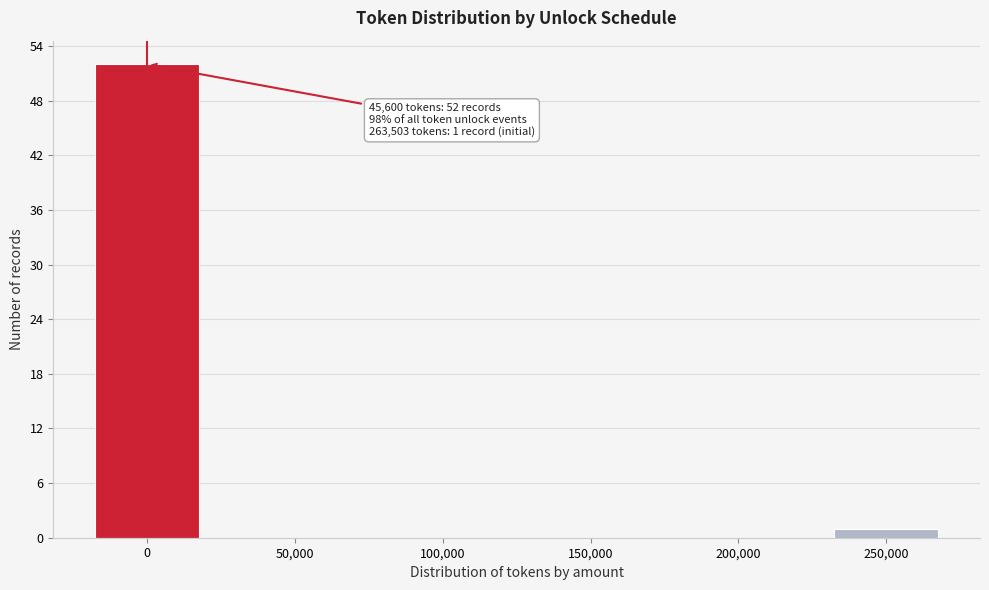

Reading left to right, list all the values displayed in this chart.

0=52	50,000=0	100,000=0	150,000=0	200,000=0	250,000=1